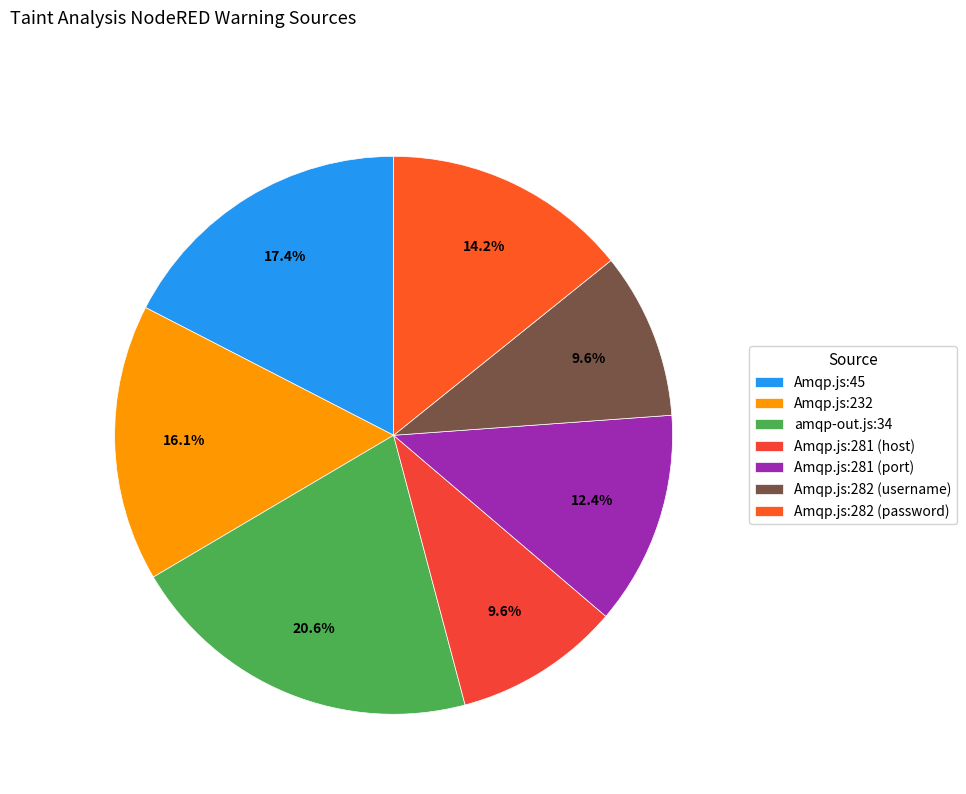

Rank the categories by value from highest to lowest.

amqp-out.js:34, Amqp.js:45, Amqp.js:232, Amqp.js:282 (password), Amqp.js:281 (port), Amqp.js:281 (host), Amqp.js:282 (username)